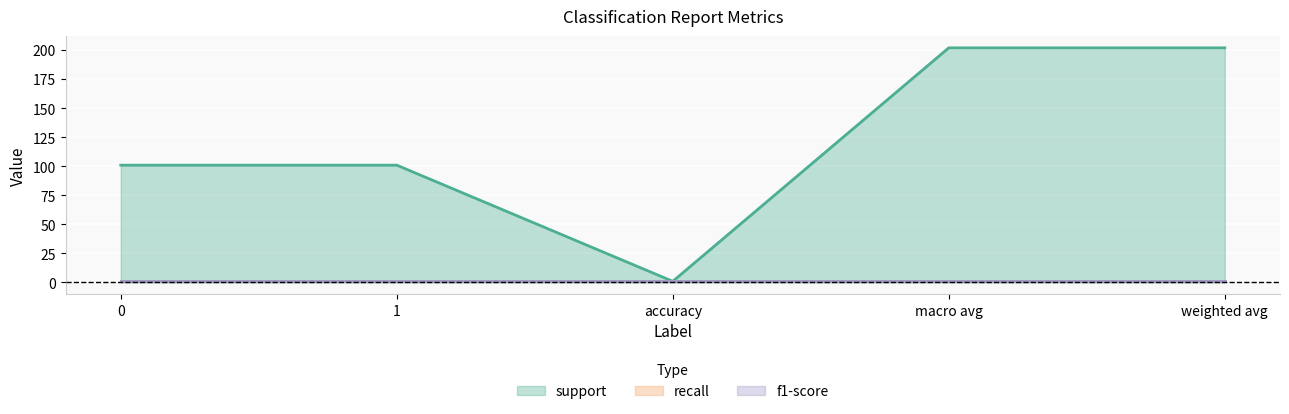

Is the value of support at 1 greater than the value of recall at accuracy?

Yes